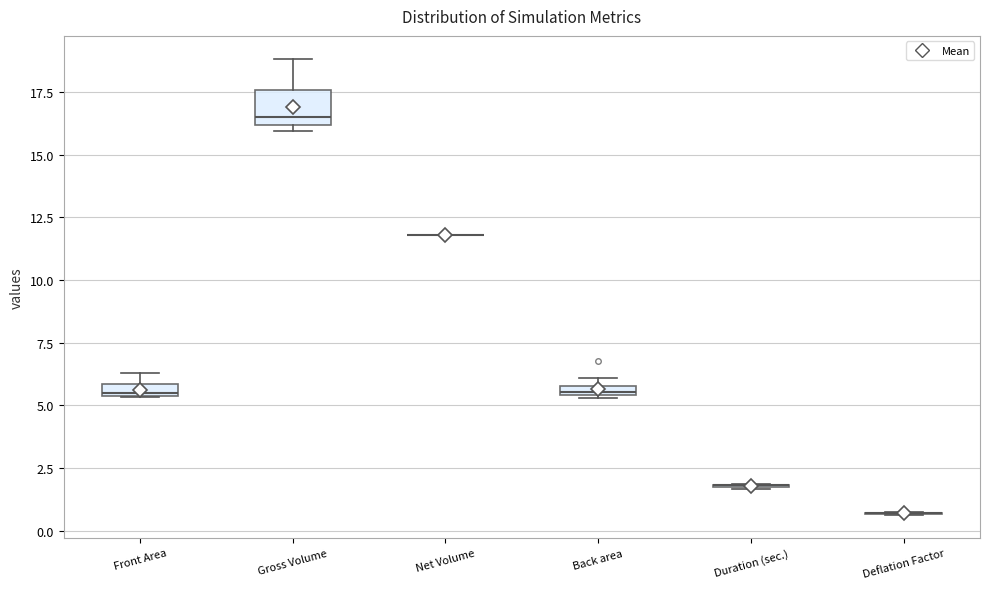

Which box is the tallest, from its lower edge to its upper edge?

Gross Volume